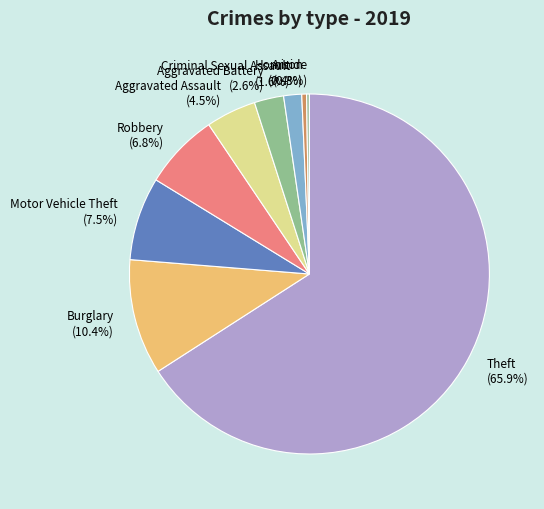

How much of the chart is everything except Robbery?

93.2%